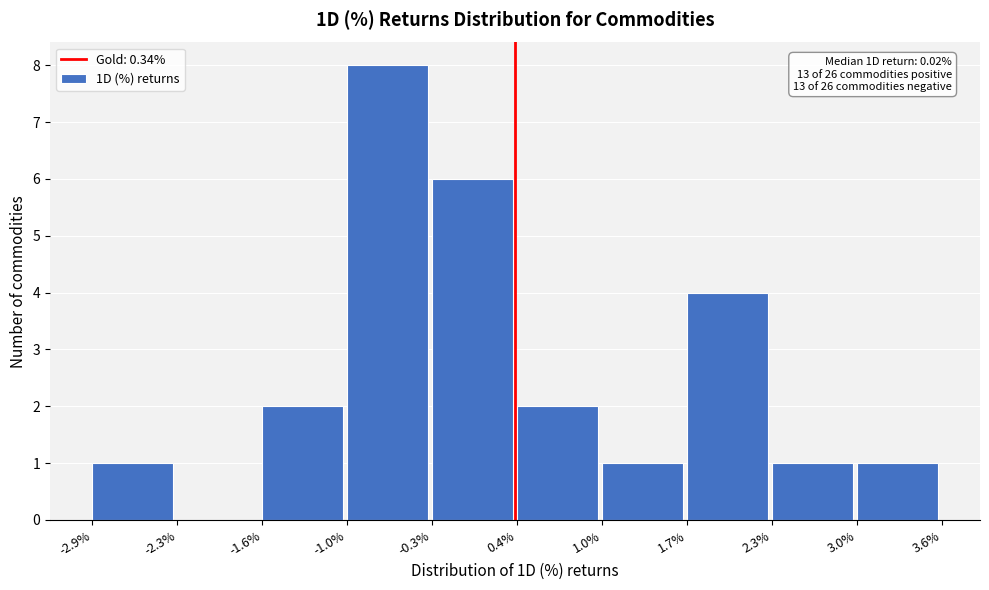

Reading left to right, what are all the values shown in this chart?

-2.9%=1	-2.3%=0	-1.6%=2	-1.0%=8	-0.3%=6	0.4%=2	1.0%=1	1.7%=4	2.3%=1	3.0%=1